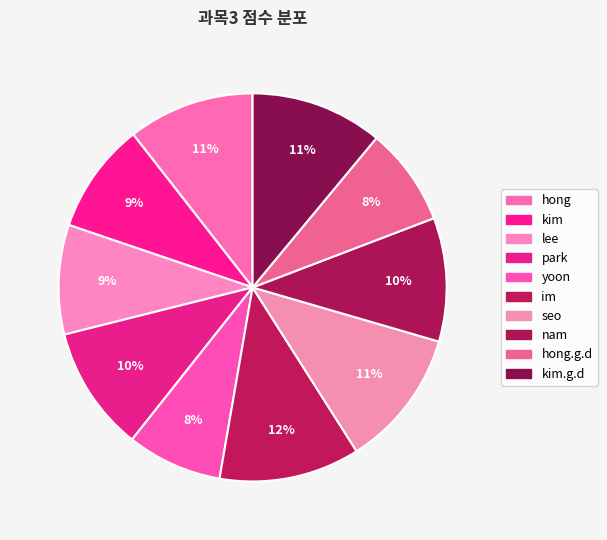

Count the number of slices in the pie.

10